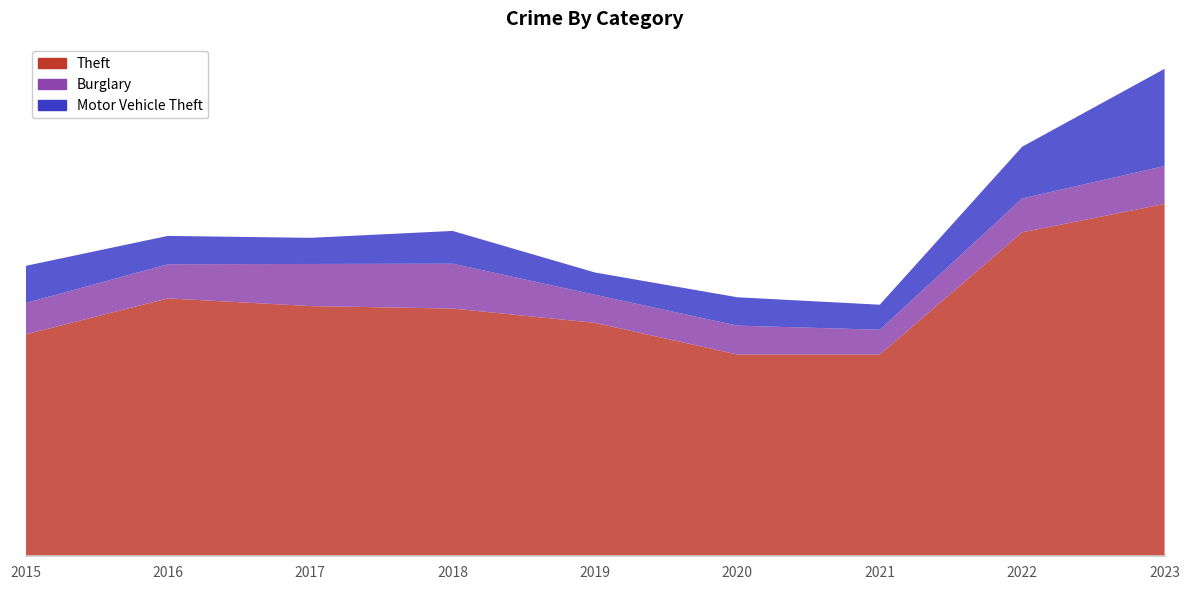

Reading left to right, list all the values displayed in this chart.

Theft: 806	937	909	900	848	733	733	1177	1280
Burglary: 114	124	153	163	102	105	90	123	138
Motor Vehicle Theft: 135	103	95	119	81	103	91	188	353